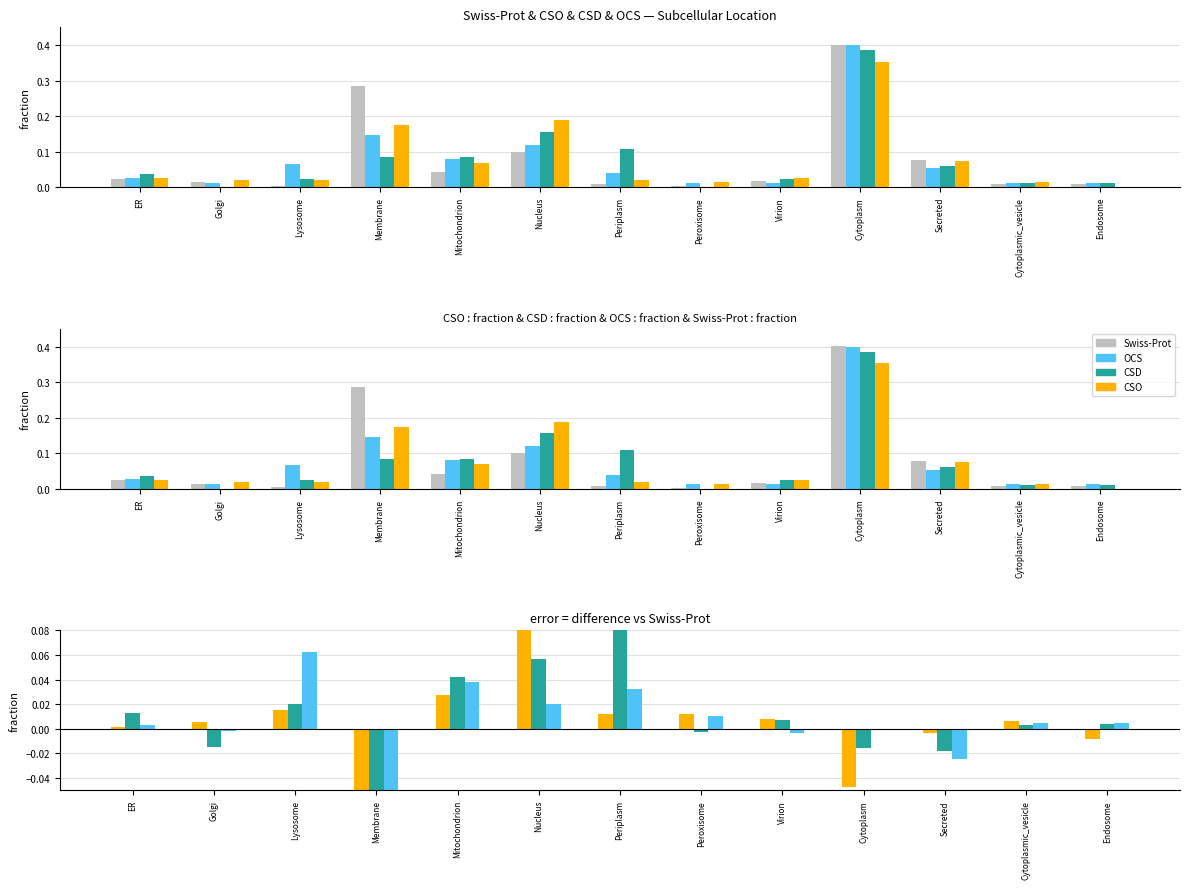

Does the chart contain any negative values?

Yes